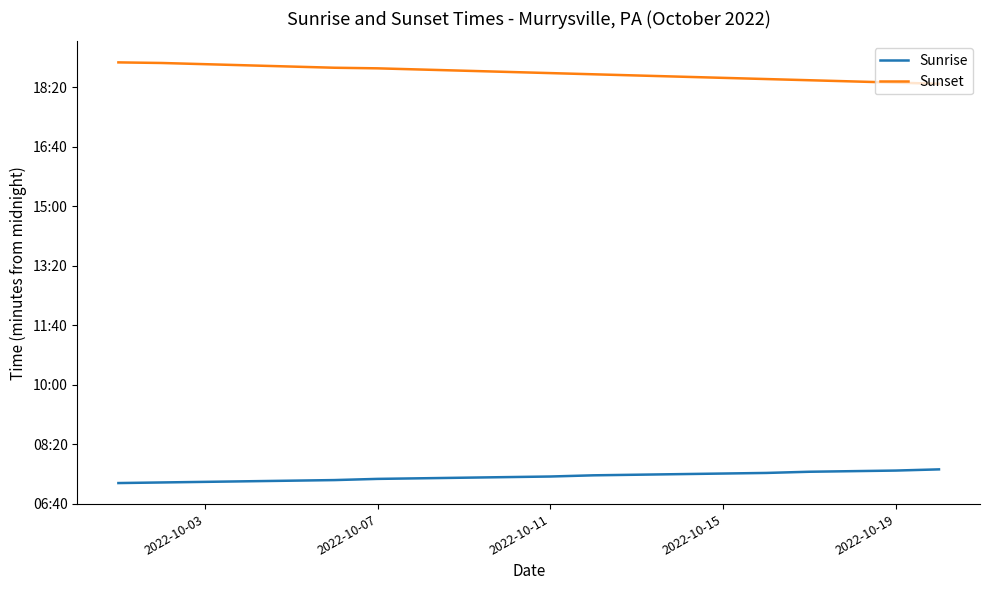

Does the chart have visible grid lines?

No